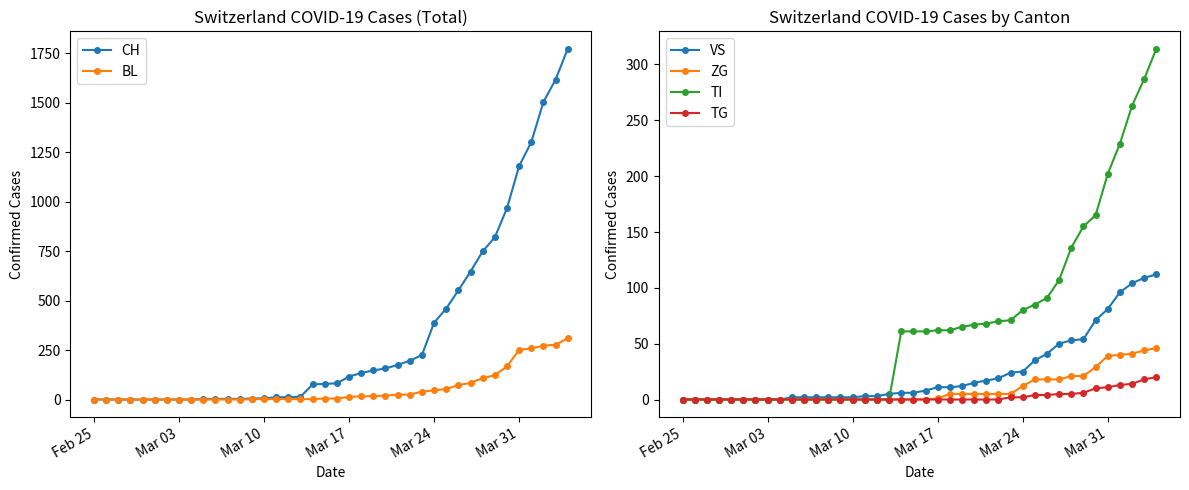

How many data points in CH are less than 82?

20